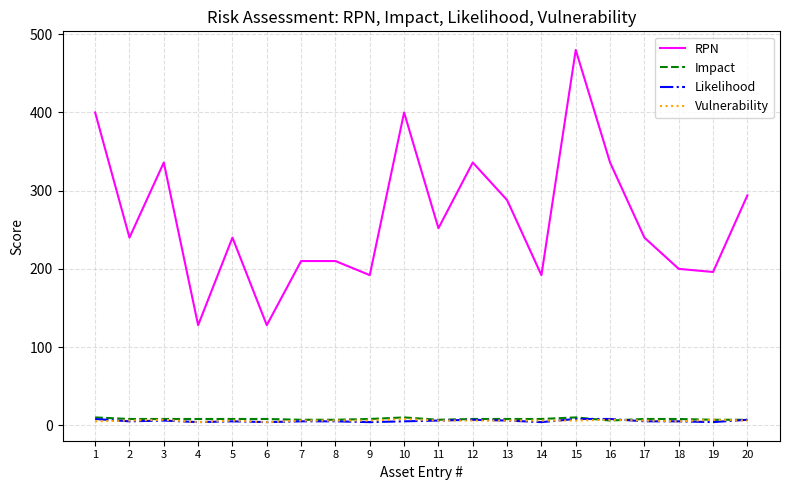

The RPN series shows 192 at 9. True or false?

True